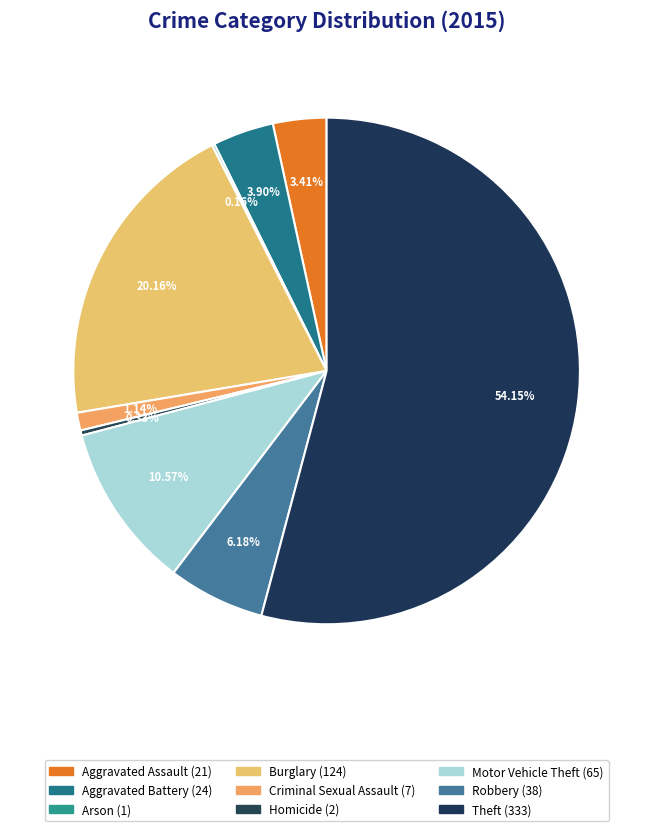

Rank the categories by value from lowest to highest.

Arson, Homicide, Criminal Sexual Assault, Aggravated Assault, Aggravated Battery, Robbery, Motor Vehicle Theft, Burglary, Theft